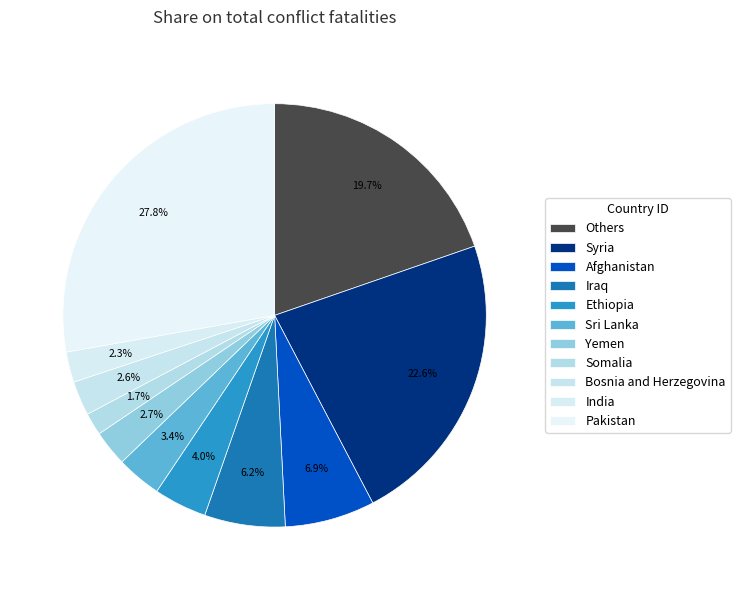

How many segments does this pie chart have?

11